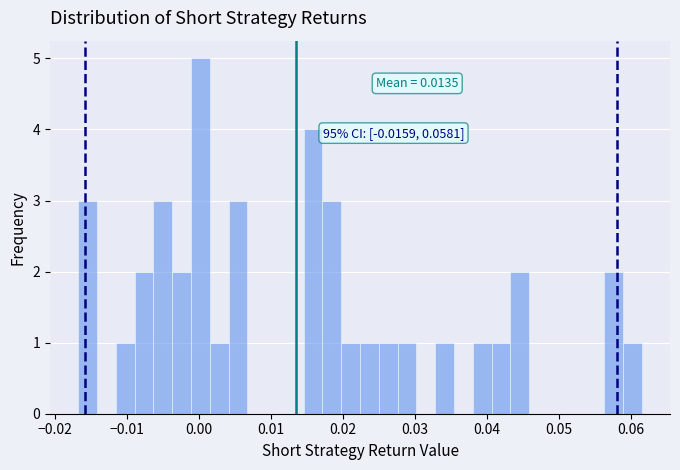

Read against the x-axis, roughly where is the centre of the tallest bar?

0.000